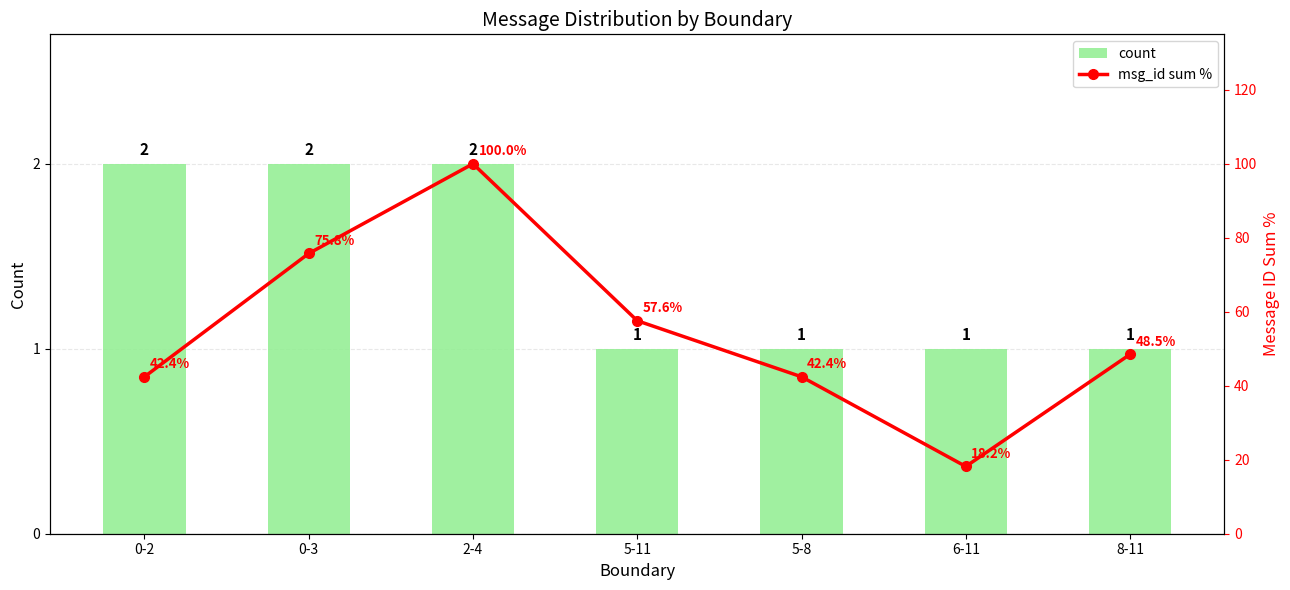

How many data points in count are above 1?

3